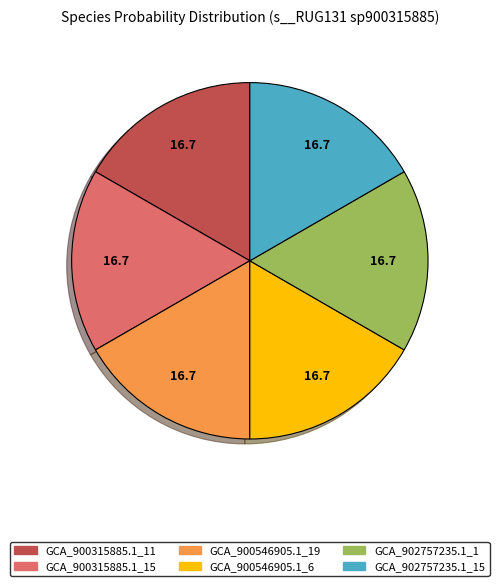

Is there a majority slice in this chart?

No